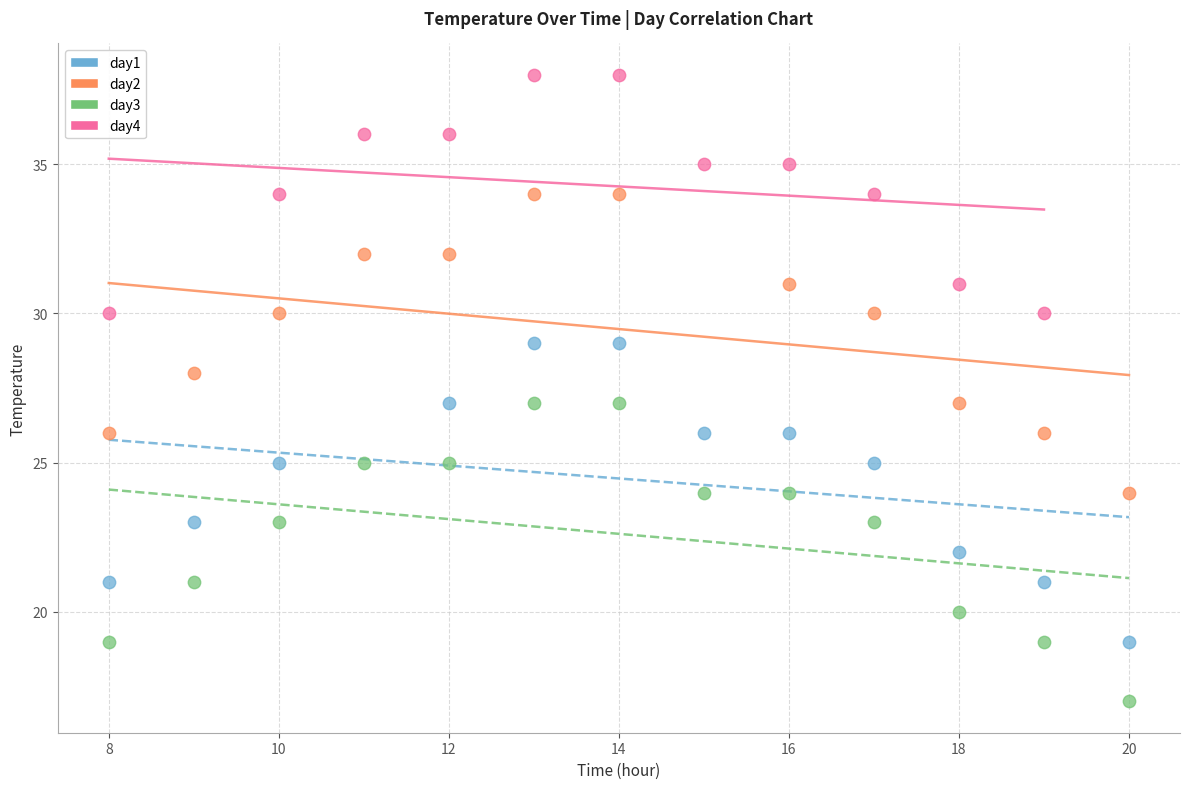

Which series contains the lowest Y value?

day3